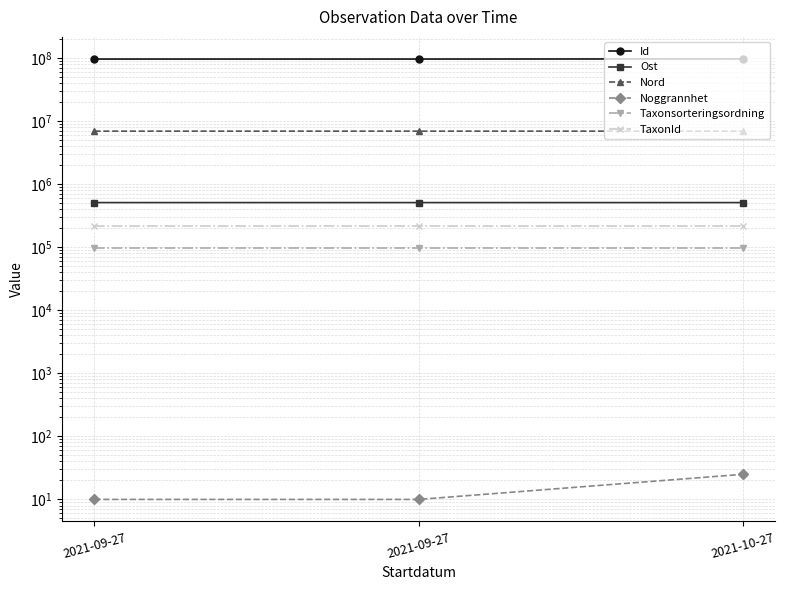

What are all the series names shown in the legend?

Id, Ost, Nord, Noggrannhet, Taxonsorteringsordning, TaxonId